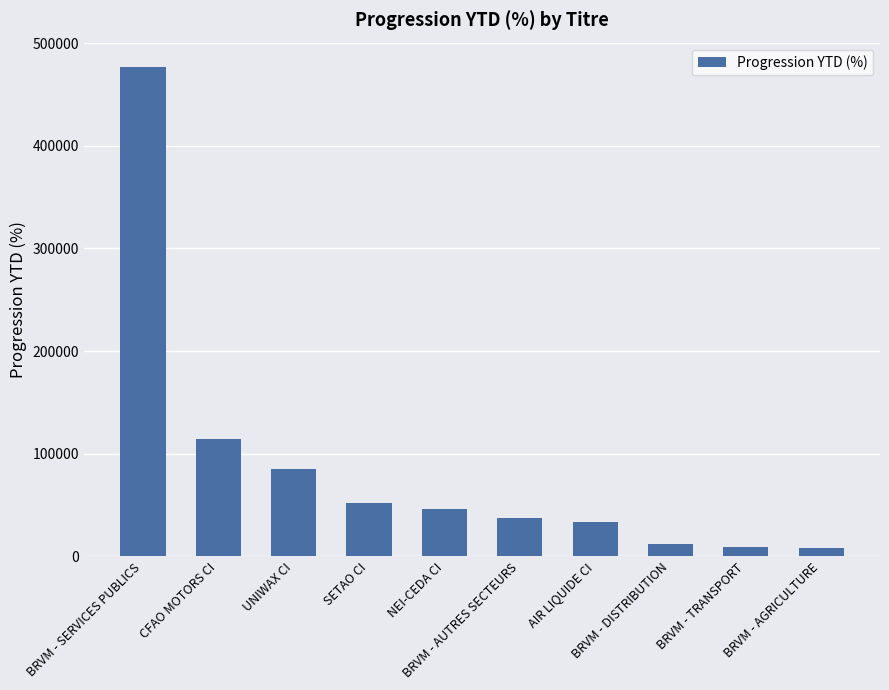

True or false: the data shows 54435.1 at AIR LIQUIDE CI.

False